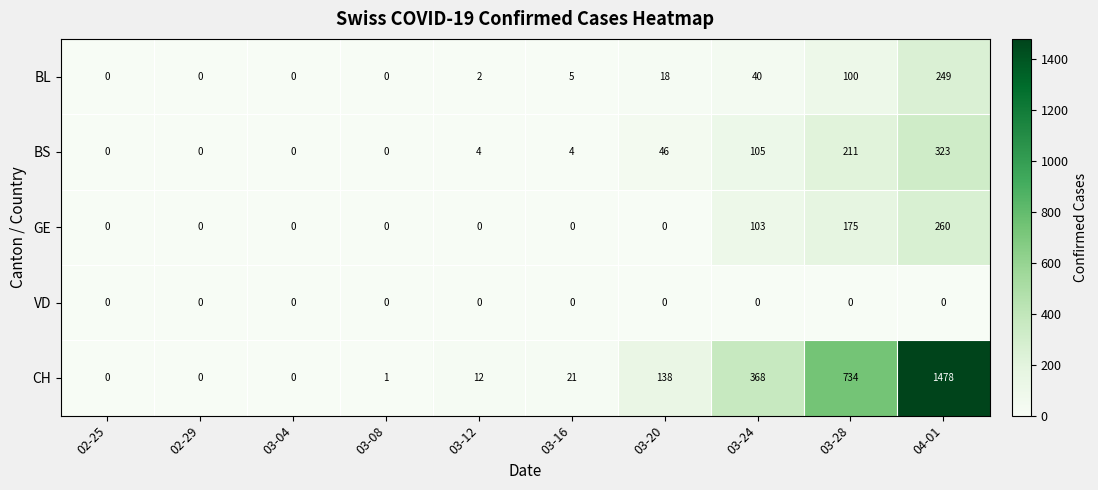

Between 02-29 and 03-12, which series saw the biggest shift?

CH